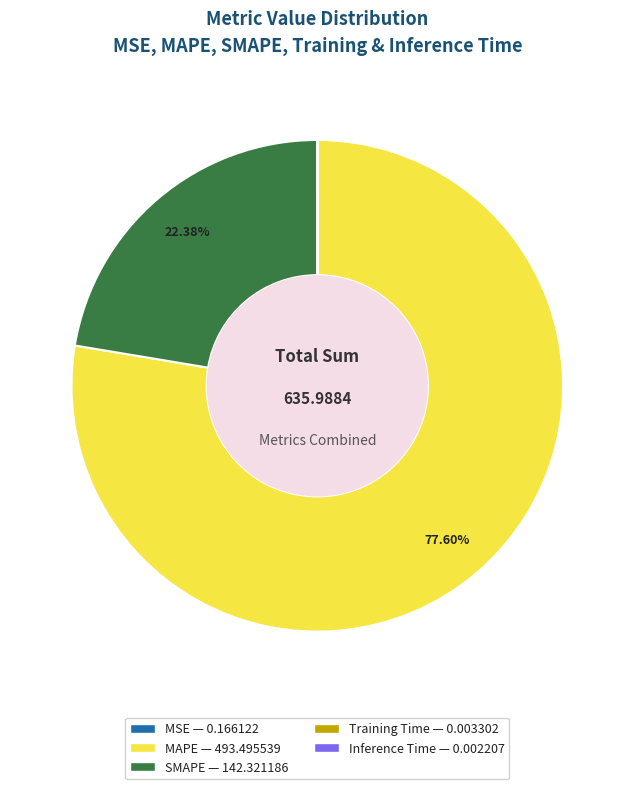

Which slice is the largest?

MAPE